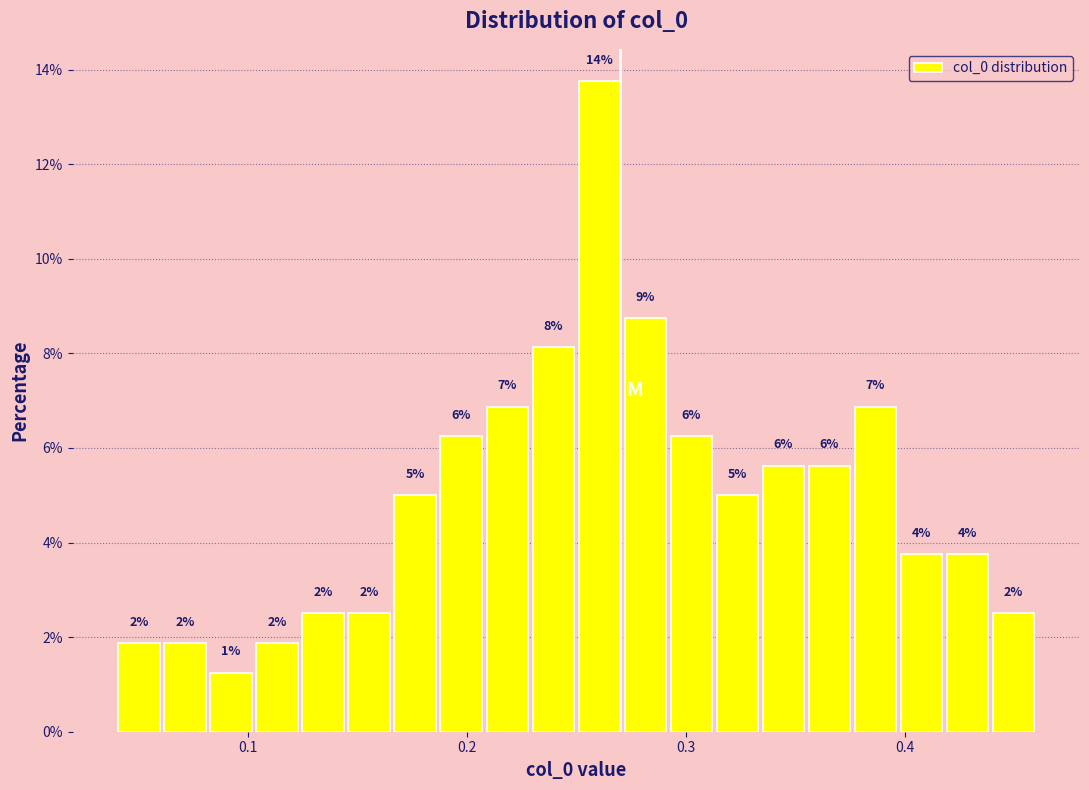

Around what value on the x-axis is the tallest bar? Give the approximate position of its centre, as read against the axis.

0.26